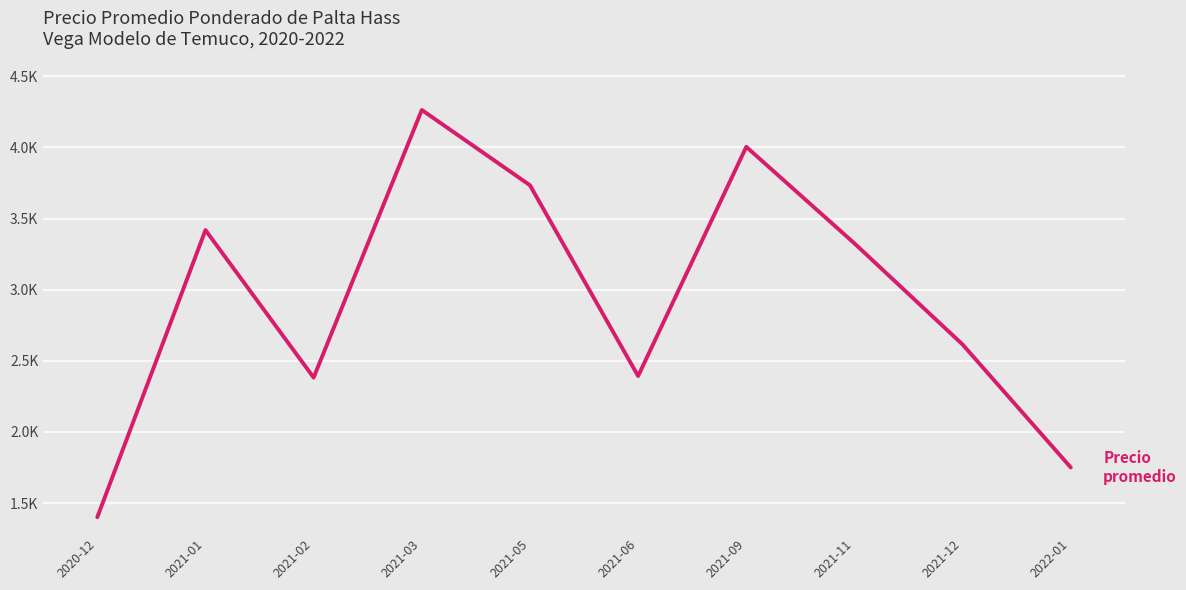

Reading right to left, transcribe all the data shown in this chart.

1750.0	2614.5	3325.5	4004.4	2393.0	3734.2	4263.7	2382.0	3419.0	1400.0